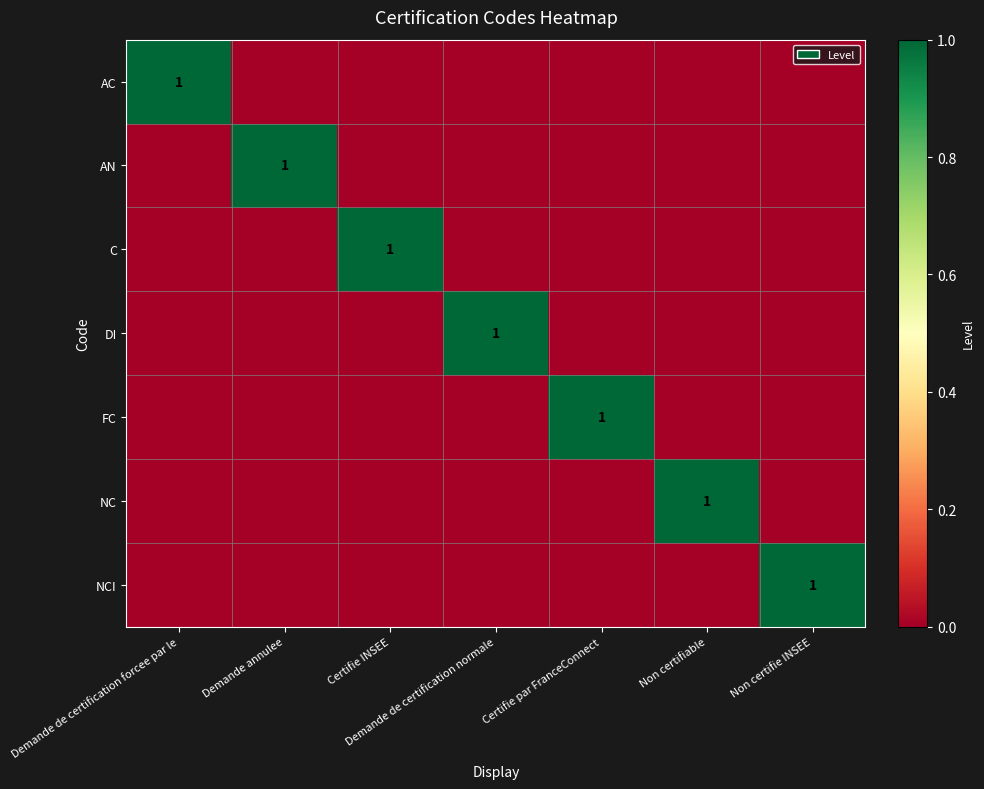

How many values in the DI series exceed 0?

1